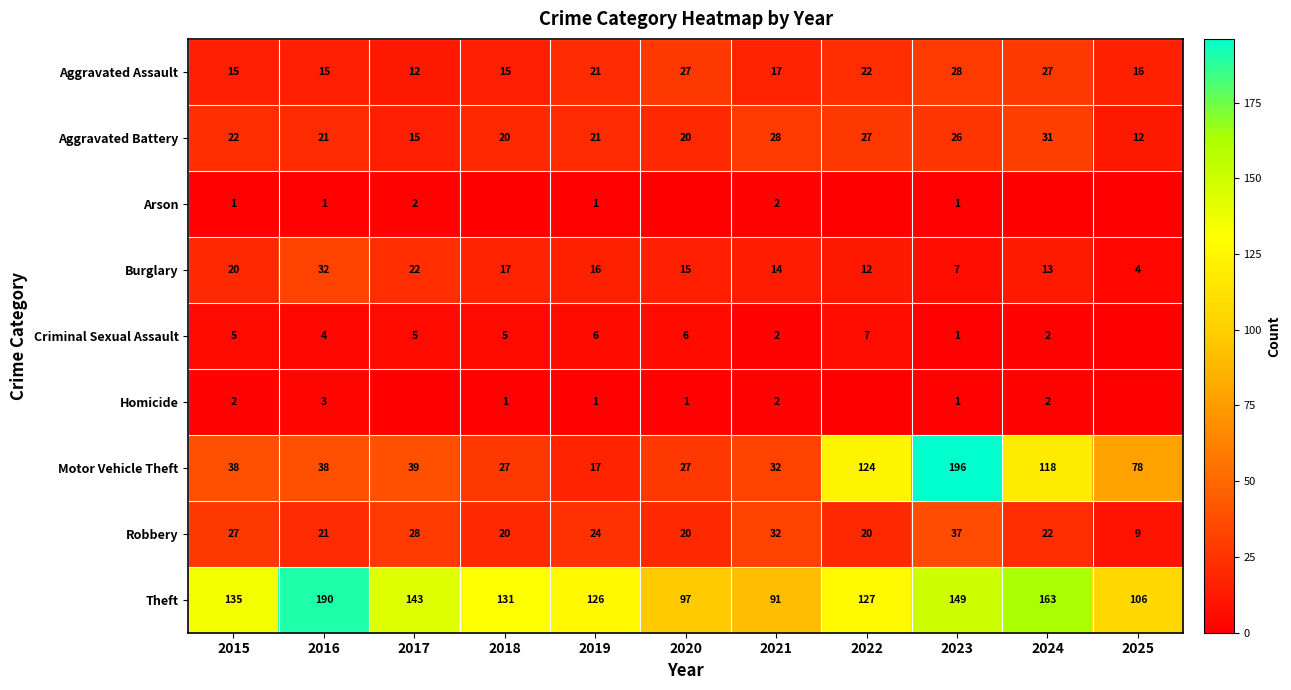

What is the difference between the maximum and second lowest values in the Burglary series?

25